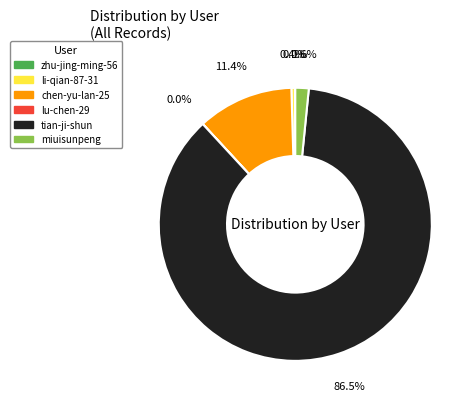

What is the largest slice in the pie chart?

tian-ji-shun